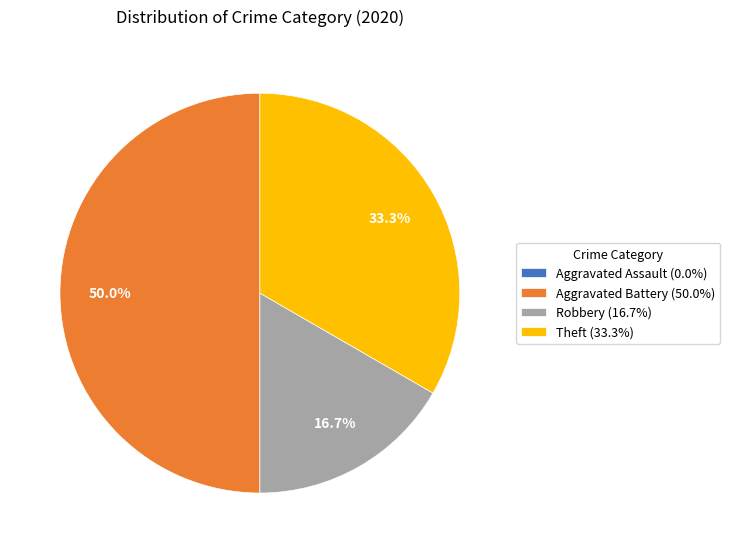

Which category has the biggest portion of the pie?

Aggravated Battery